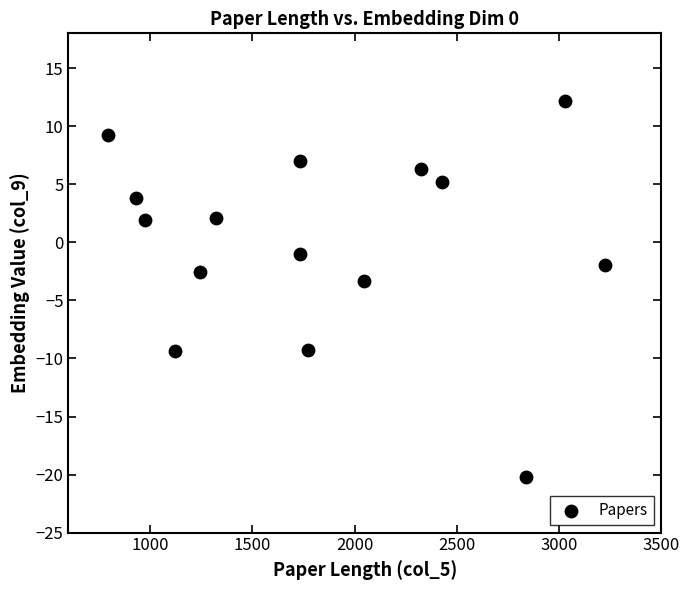

What Y value in the scatter plot is closest to -4?

-3.4